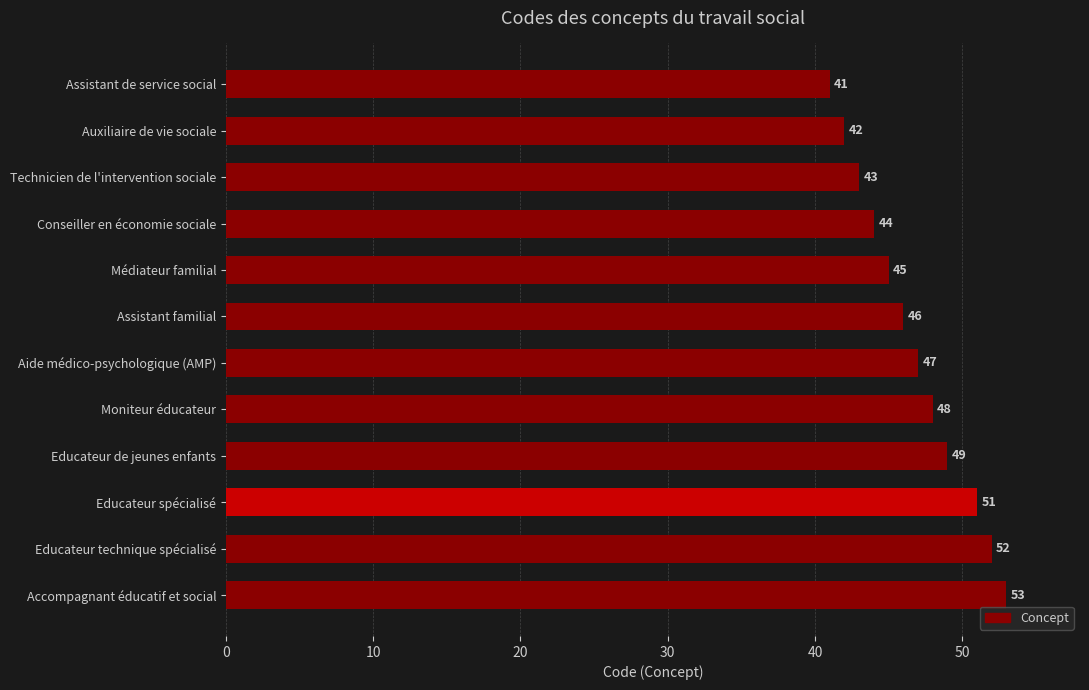

The chart shows a value of 43 at Technicien de l'intervention sociale. True or false?

True